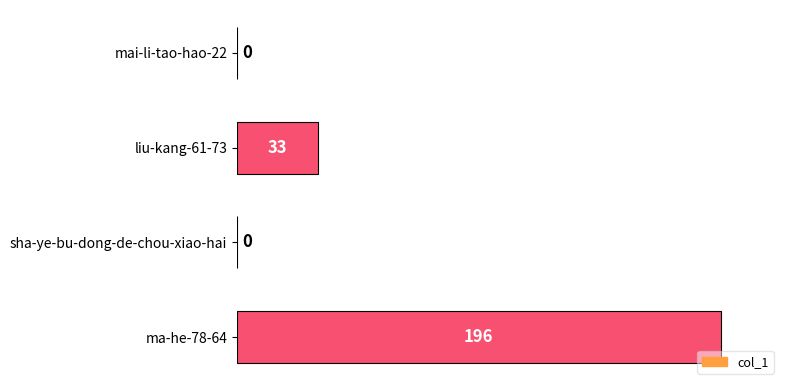

Are the bars horizontal?

Yes